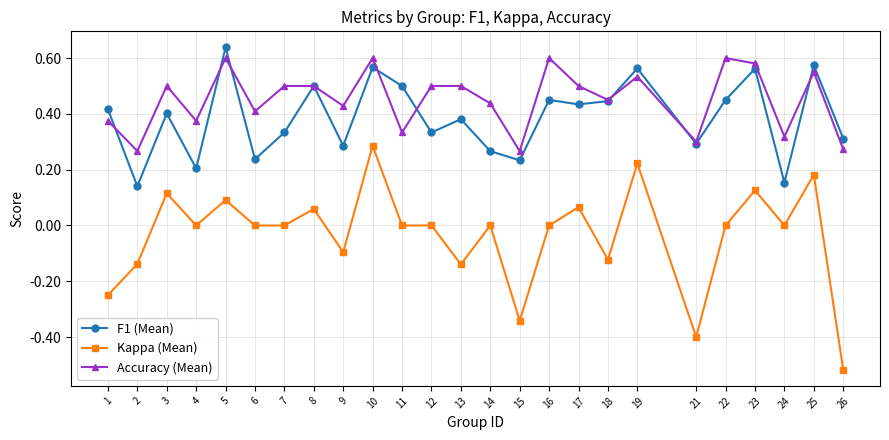

Where do Accuracy (Mean) and F1 (Mean) first cross each other?

1 and 2